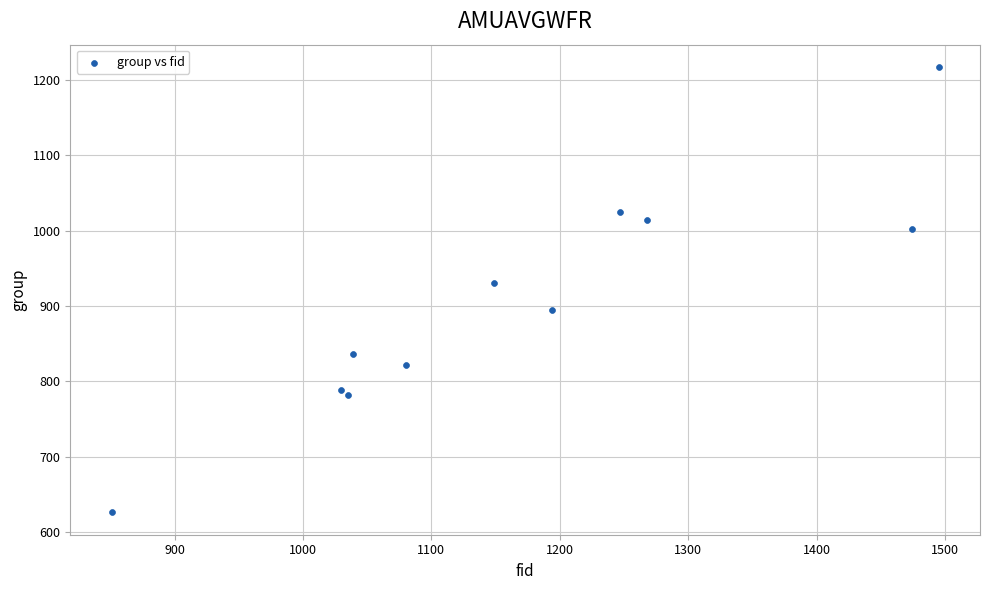

What is the range of X values (max minus min)?

644